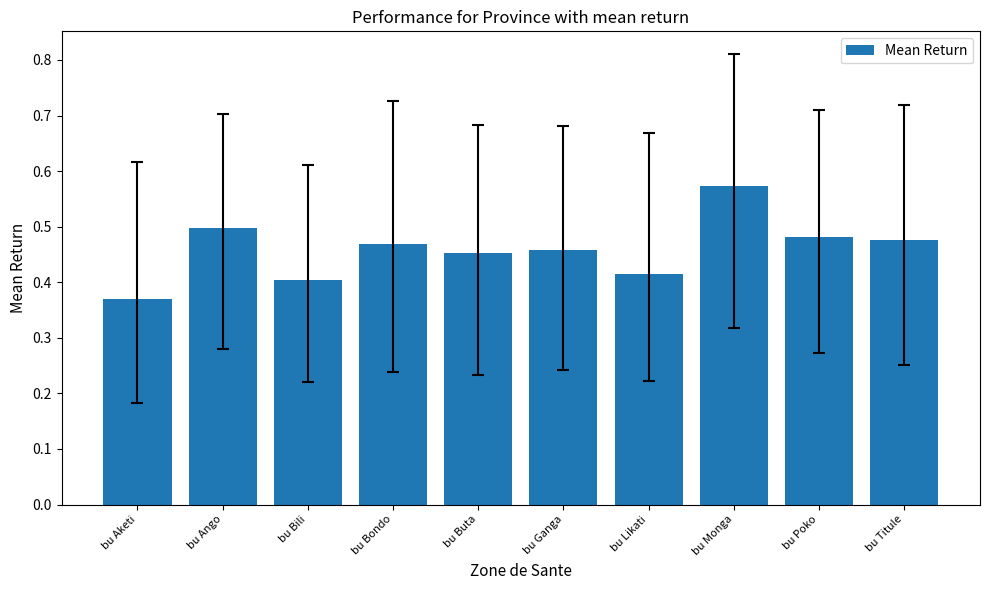

Does the chart contain stacked bars?

No